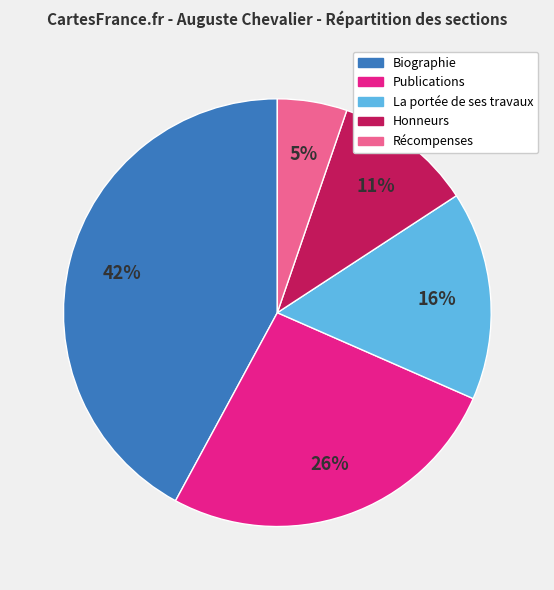

To the nearest percent, what is the average slice percentage?

20%